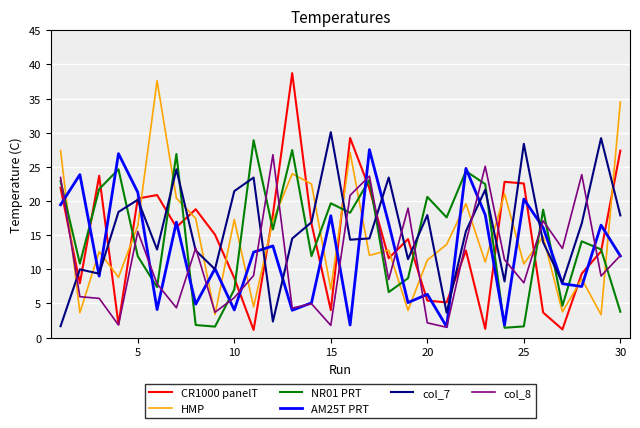

True or false: HMP has more than 0 interior local peaks.

True